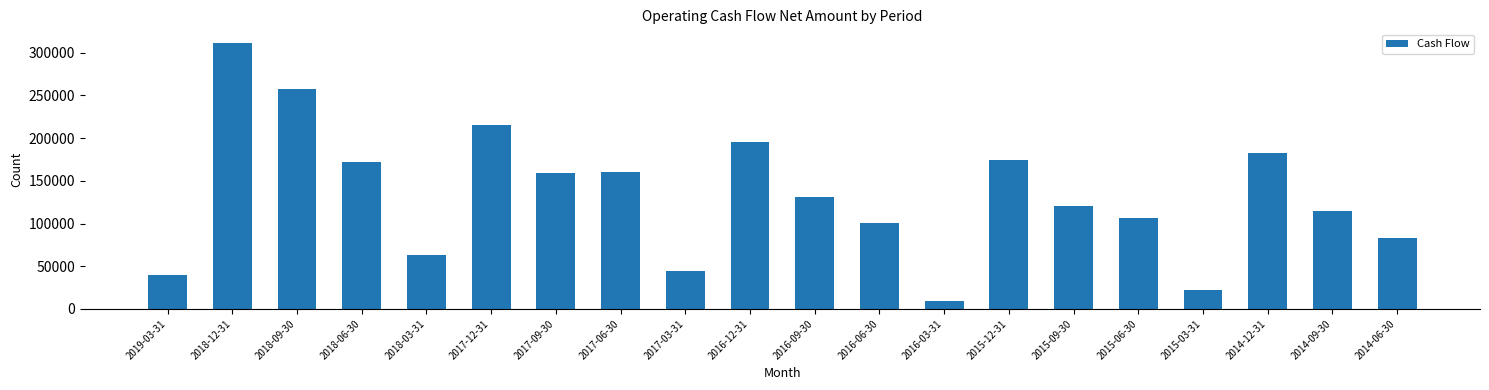

What is the change in value from 2019-03-31 to 2018-03-31?

+24336